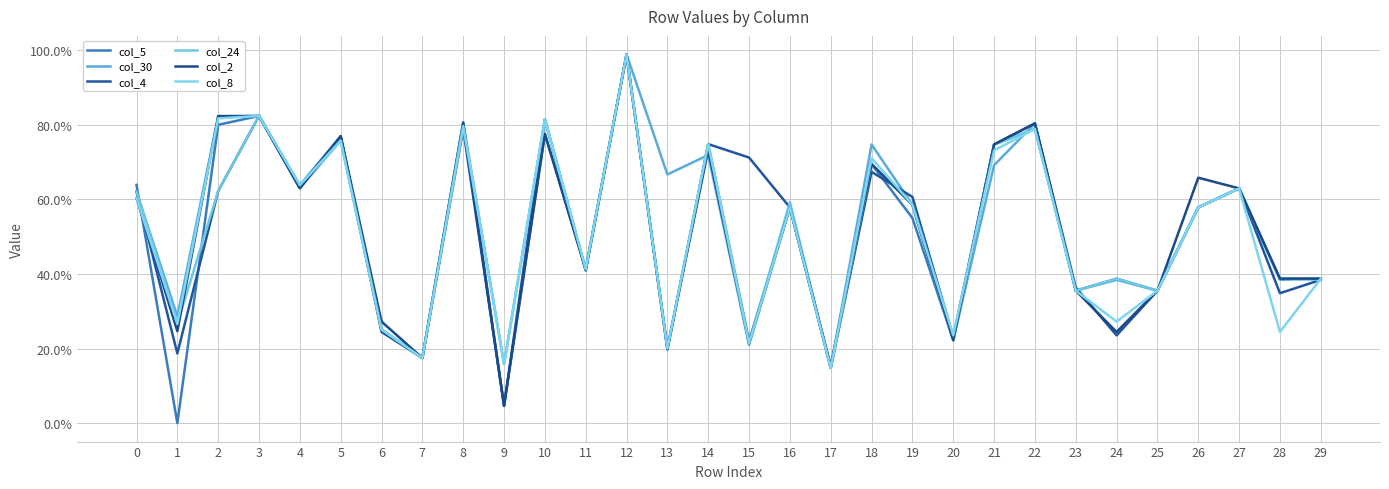

Which series has the largest range (max minus min)?

col_5